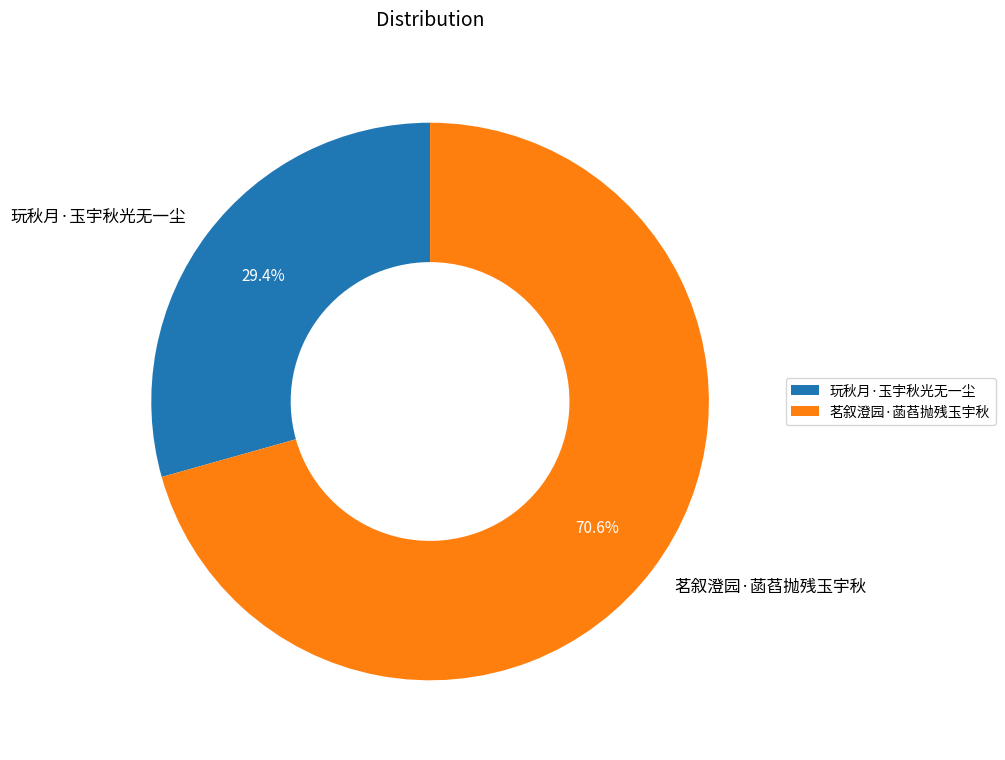

How many slices are in this pie chart?

2